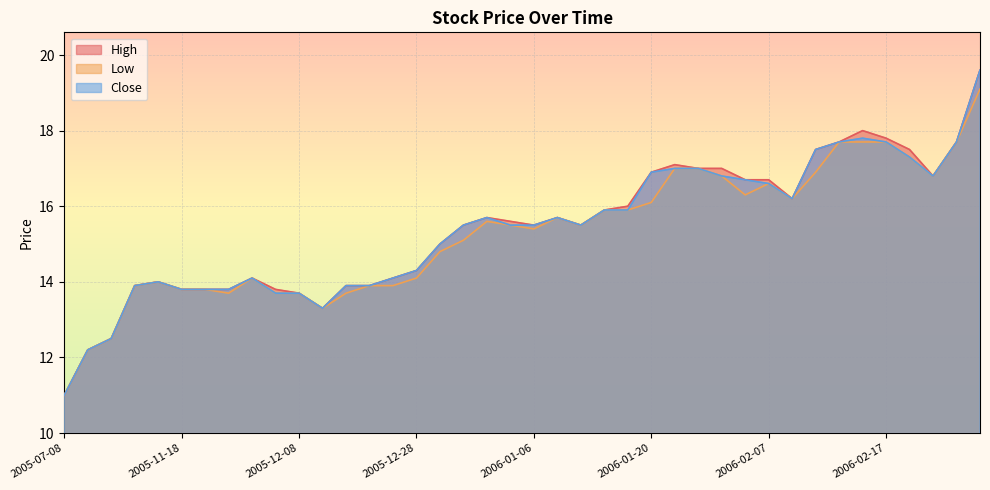

What is the maximum value for Close?

19.6